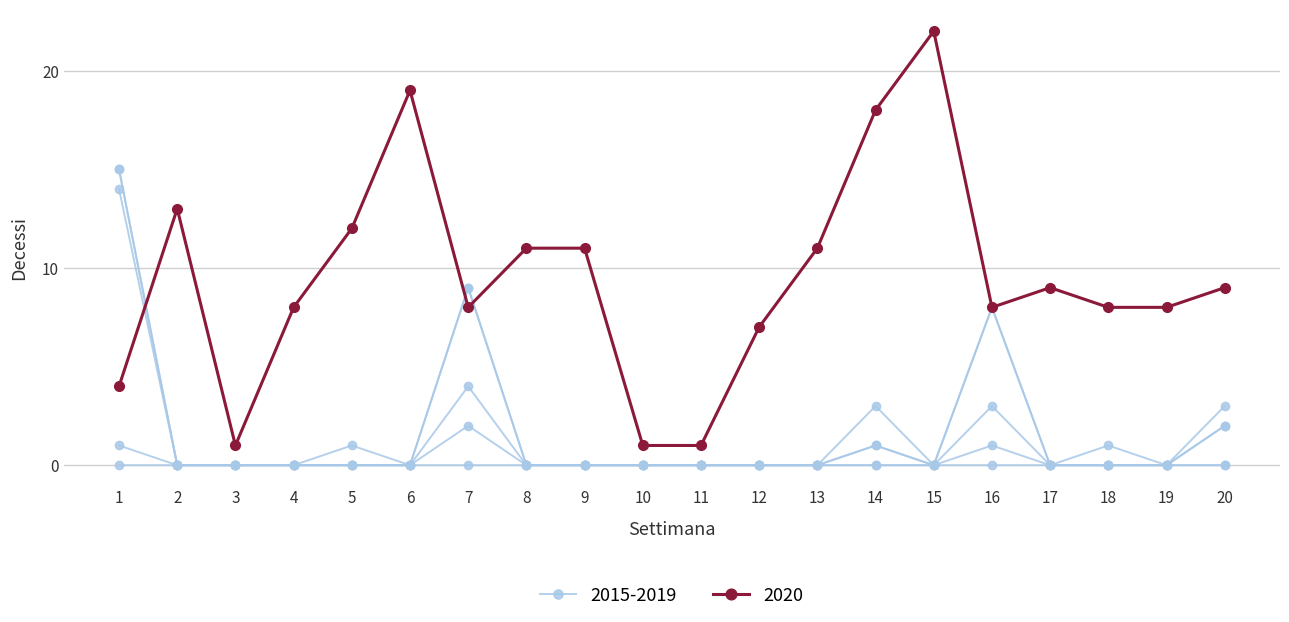

Rank the series at 18 from lowest to highest value.

char_10_x, char_9_x, char_8_x, char_6_x, char_38, char_7_y